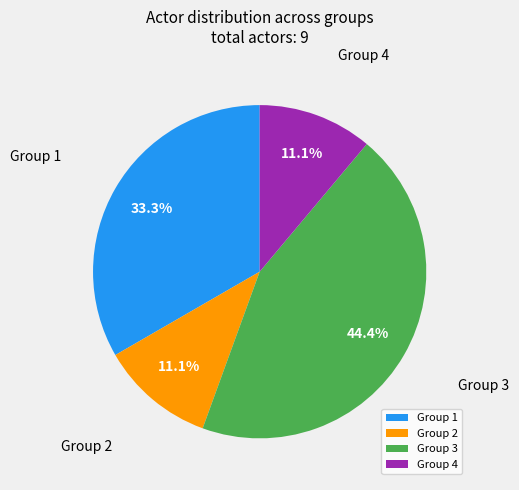

To the nearest percent, what is the average slice percentage?

25%